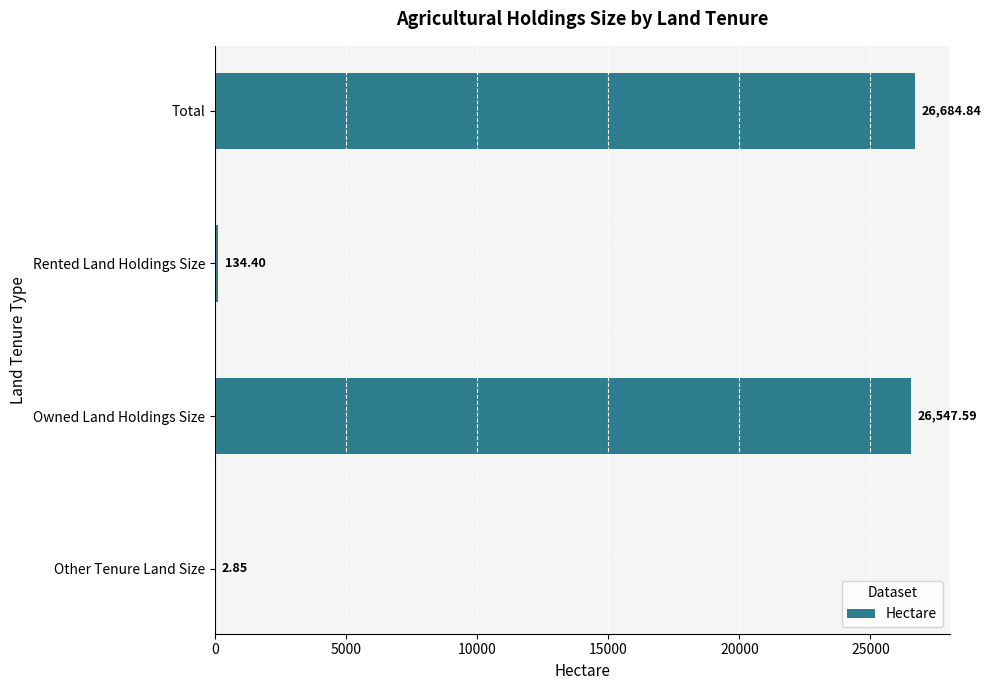

Which label corresponds to the largest value in the chart?

Total